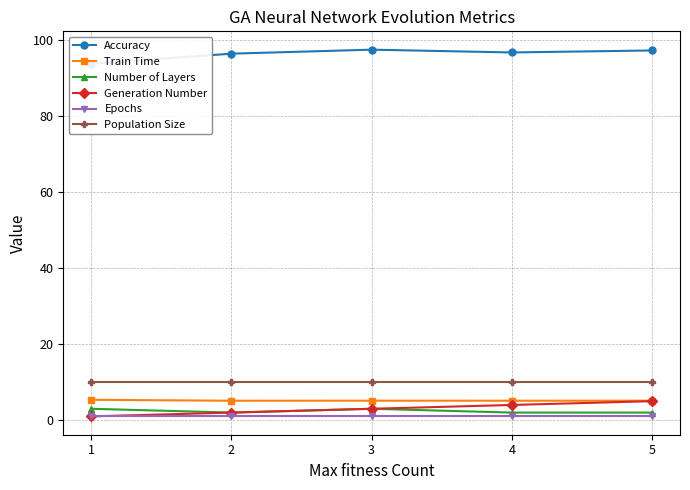

What is the difference between the maximum and minimum values in the Accuracy series?

3.7